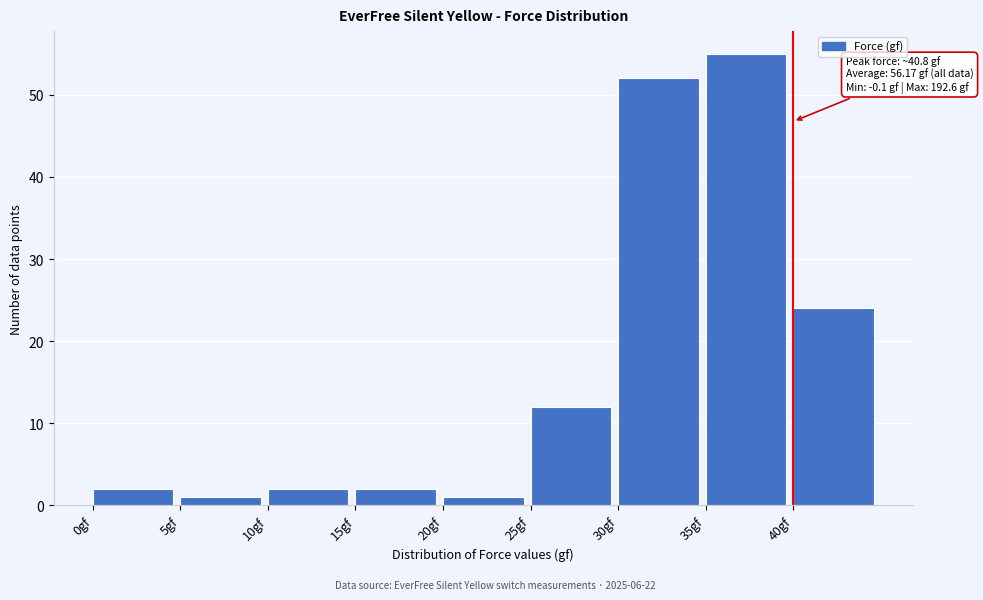

Which range on the x-axis has the tallest bar?

35 to 40